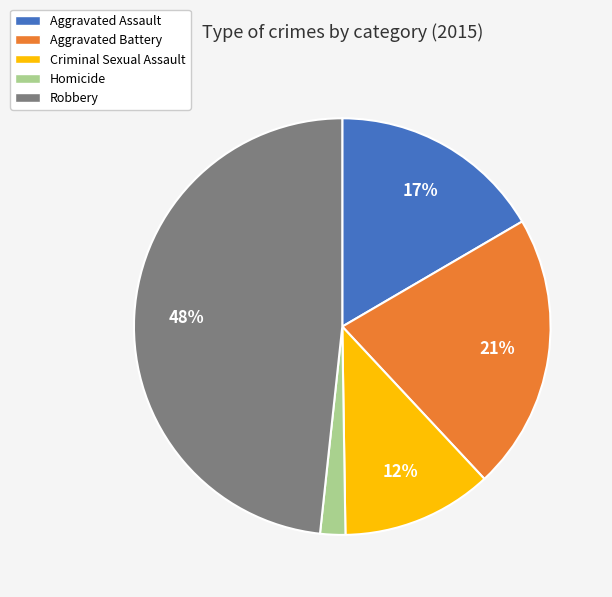

Which slice is the largest?

Robbery